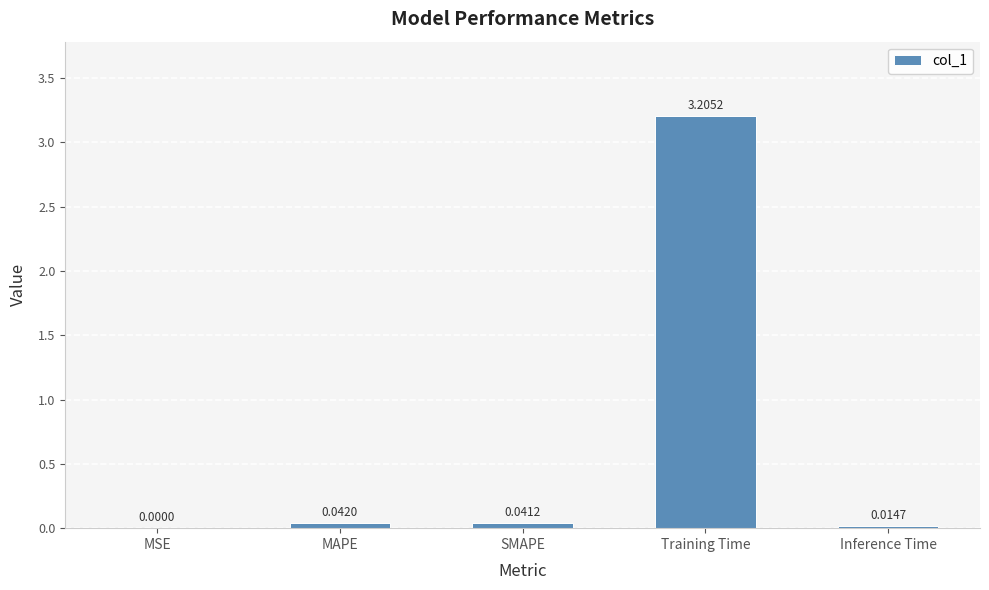

Which label corresponds to the largest value in the chart?

Training Time